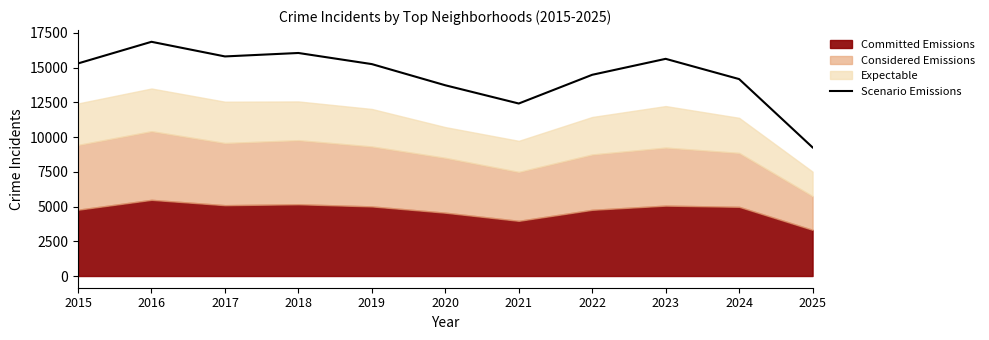

At which label does Scenario Emissions reach its peak?

2016